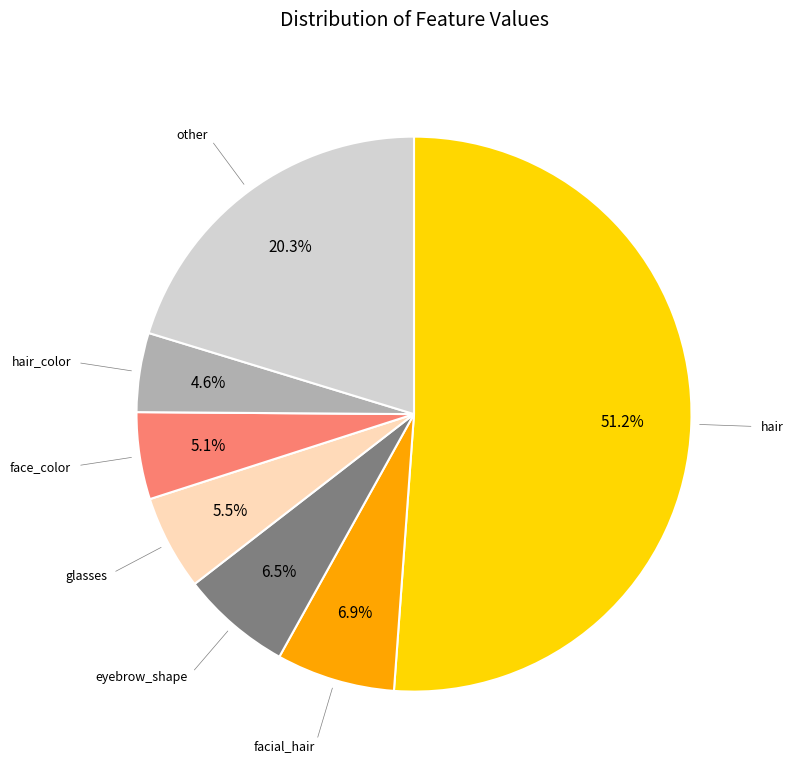

Is there a majority slice in this chart?

Yes